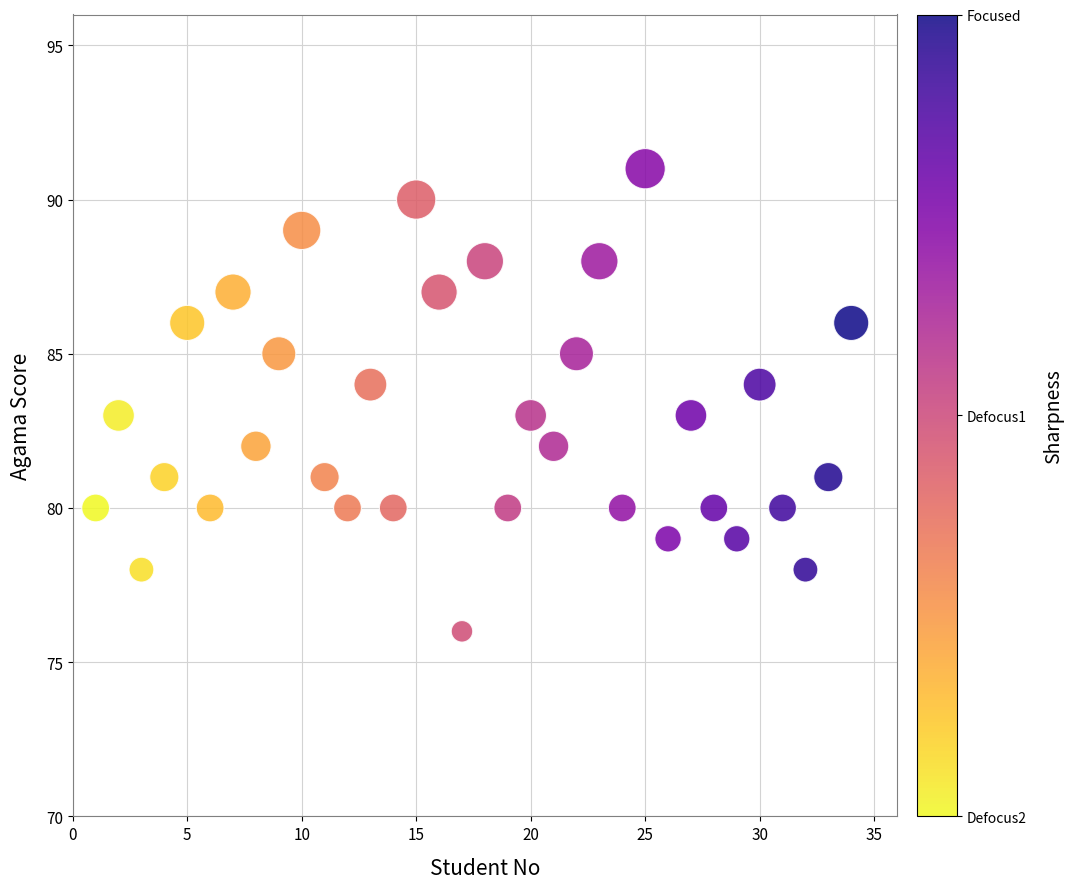

What is the range of X values (max minus min)?

33